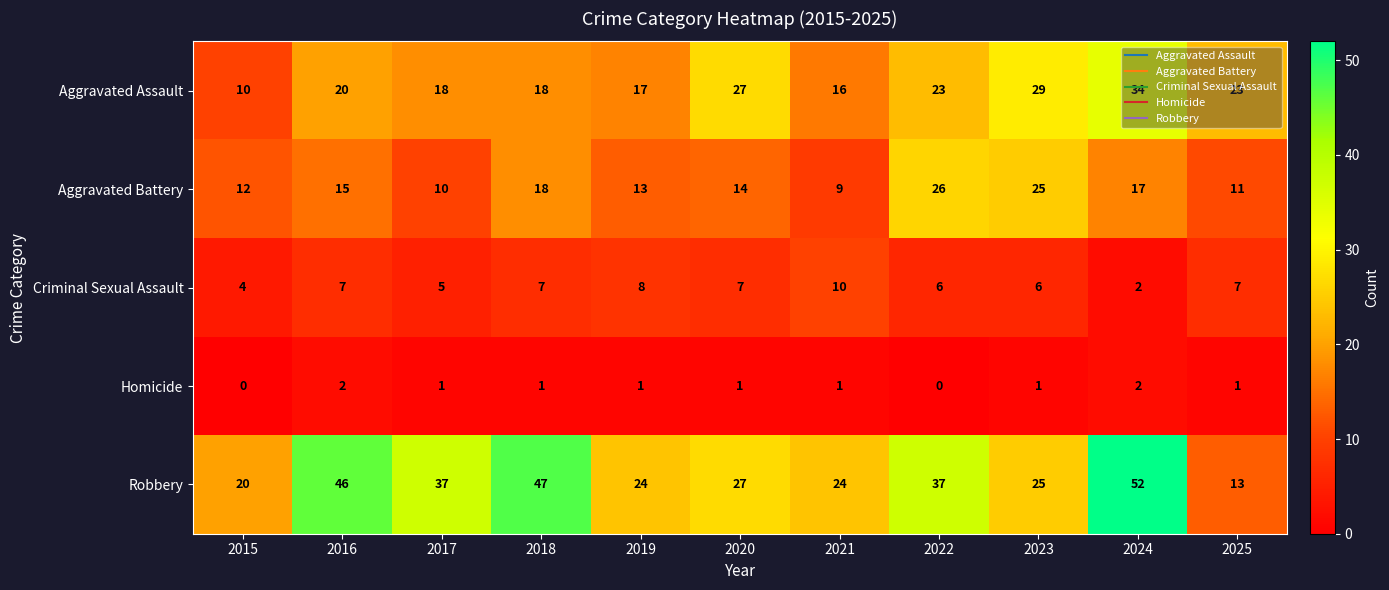

What is the difference between the maximum and second lowest values in the Criminal Sexual Assault series?

6